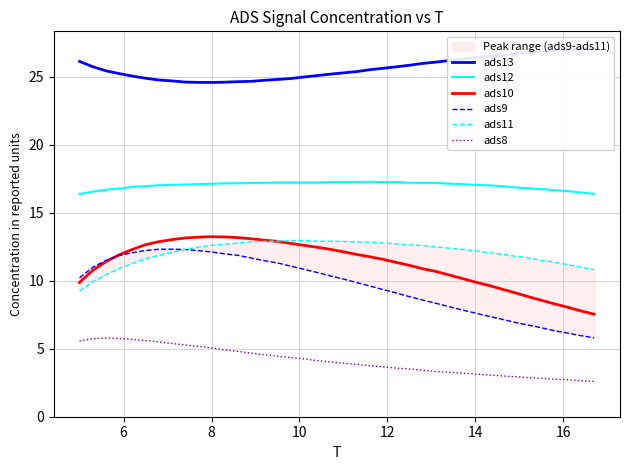

True or false: ads8 has more than 1 interior local peaks.

False